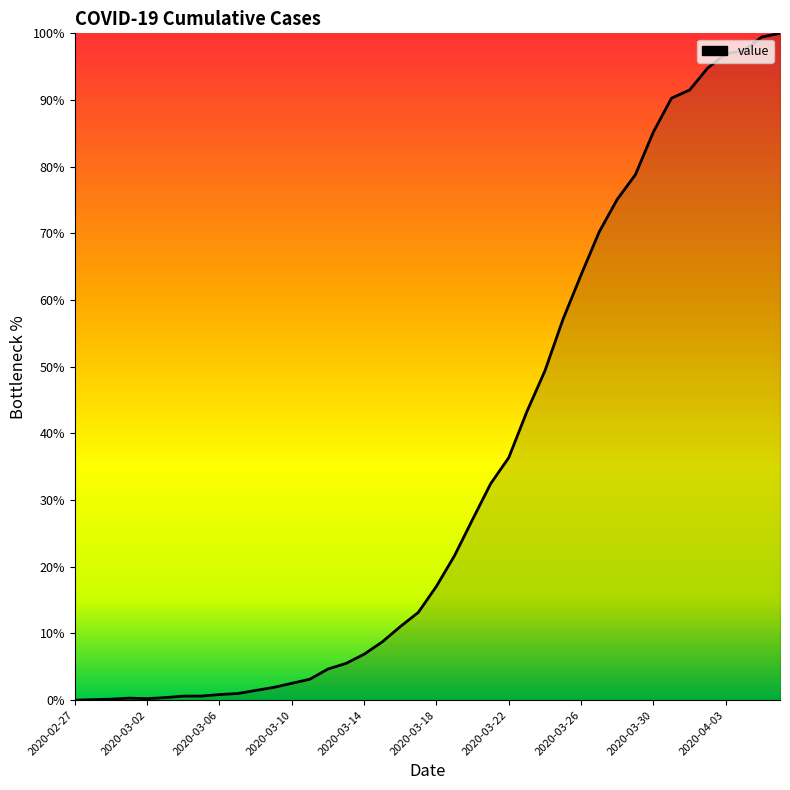

What is the greatest value displayed?

100.0